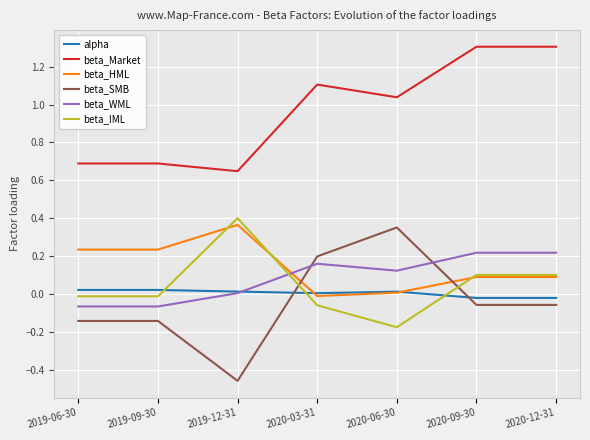

At how many categories does at least one series exceed 0?

7